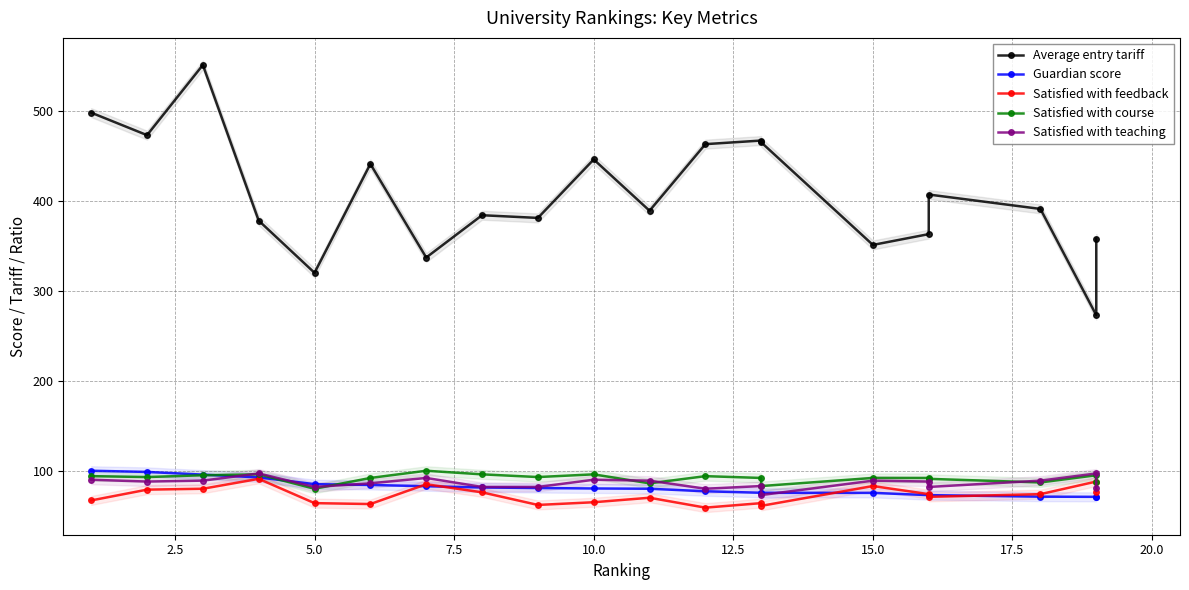

In Satisfied with feedback, how many points are higher than both neighbors (excluding endpoints)?

6